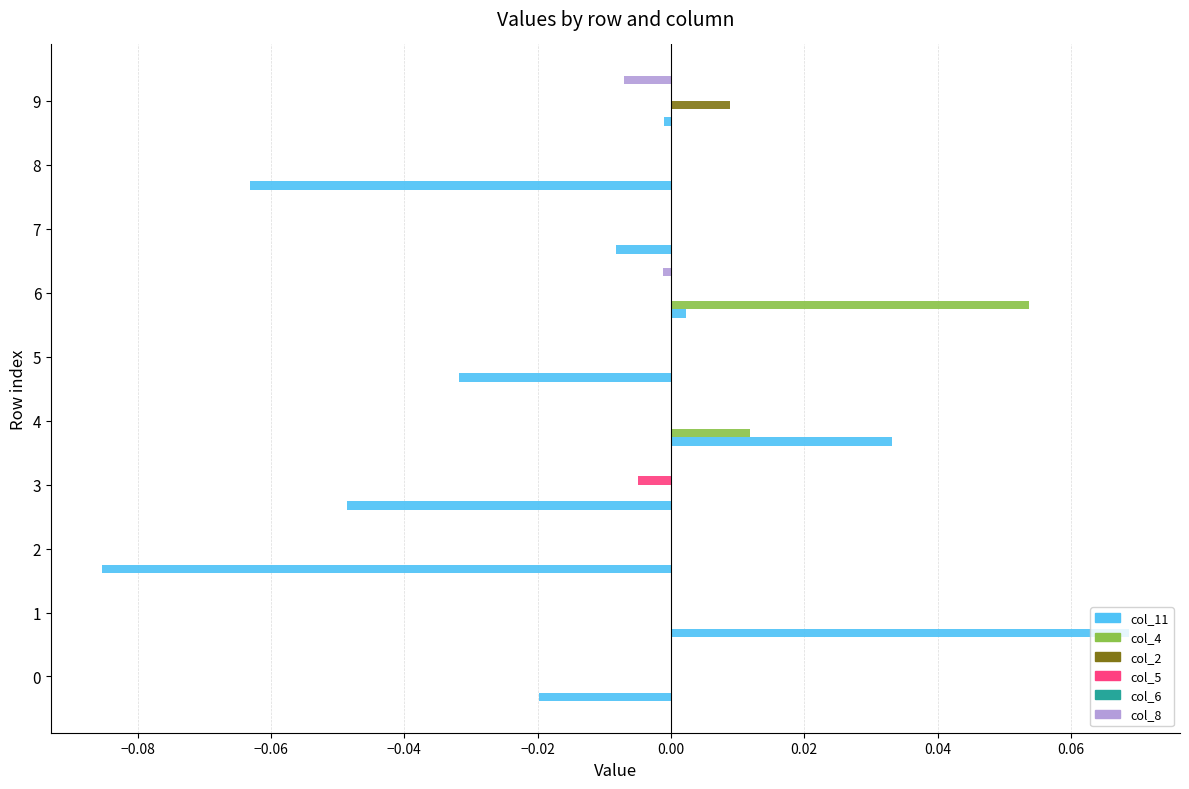

Which category has the highest value in the col_2 series?

9